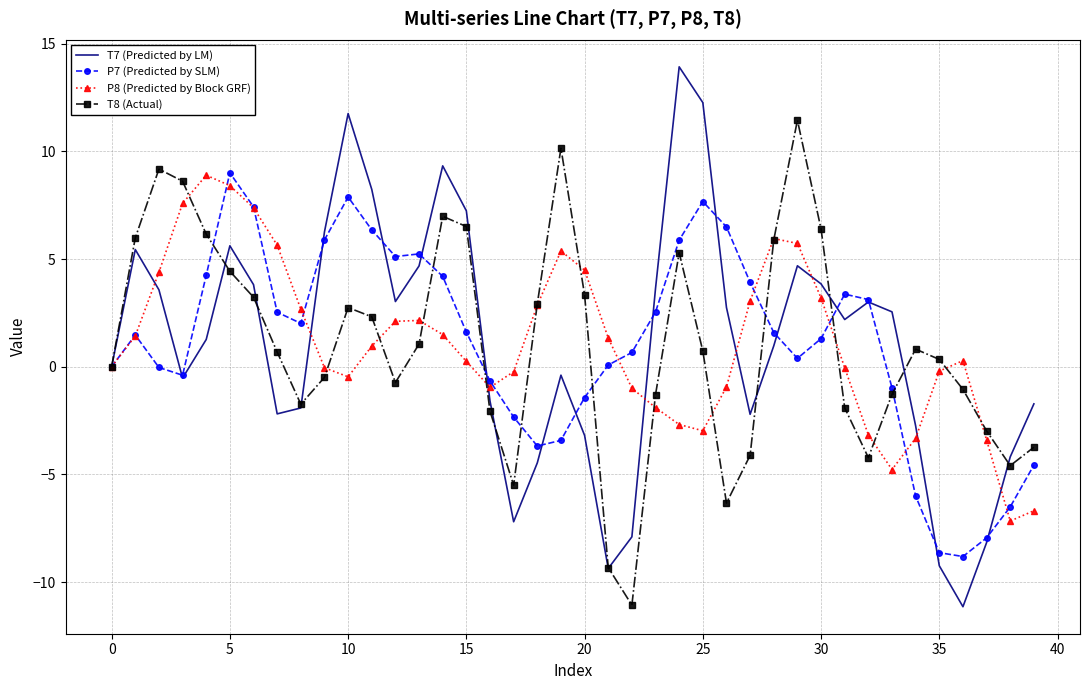

Which series has the widest spread of values?

T7 (Predicted by LM)